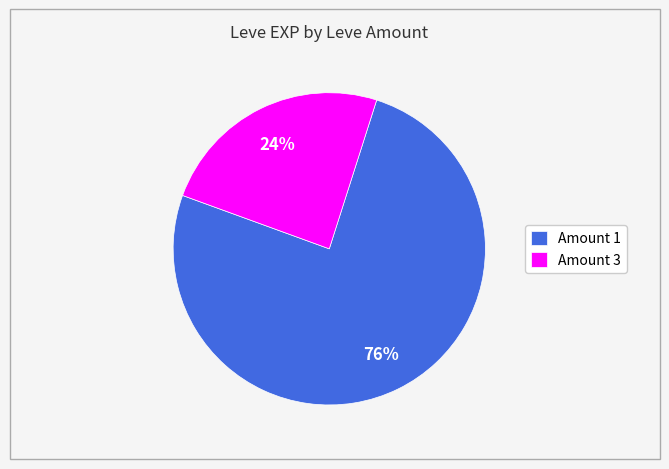

To the nearest percent, what percentage of the pie is Amount 1?

76%